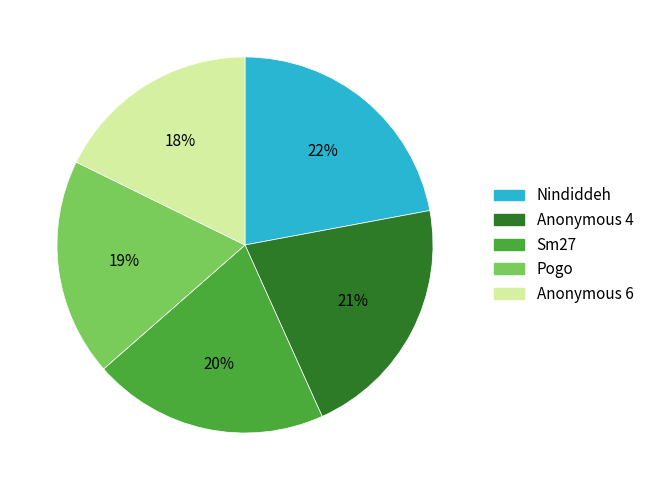

To the nearest percent, what portion does Anonymous 4 represent?

21%